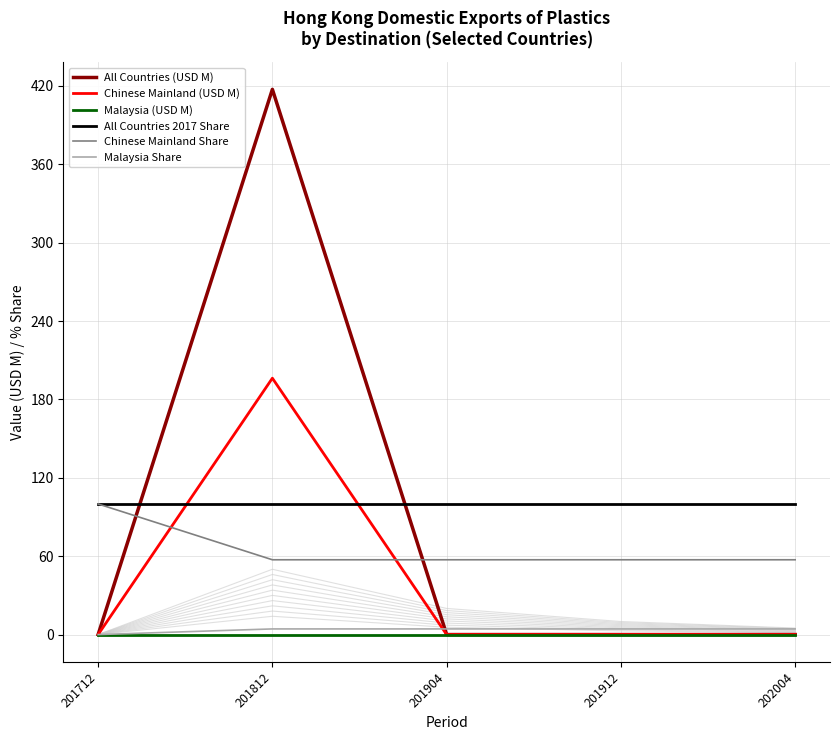

Which category has the lowest value across all series?

201712